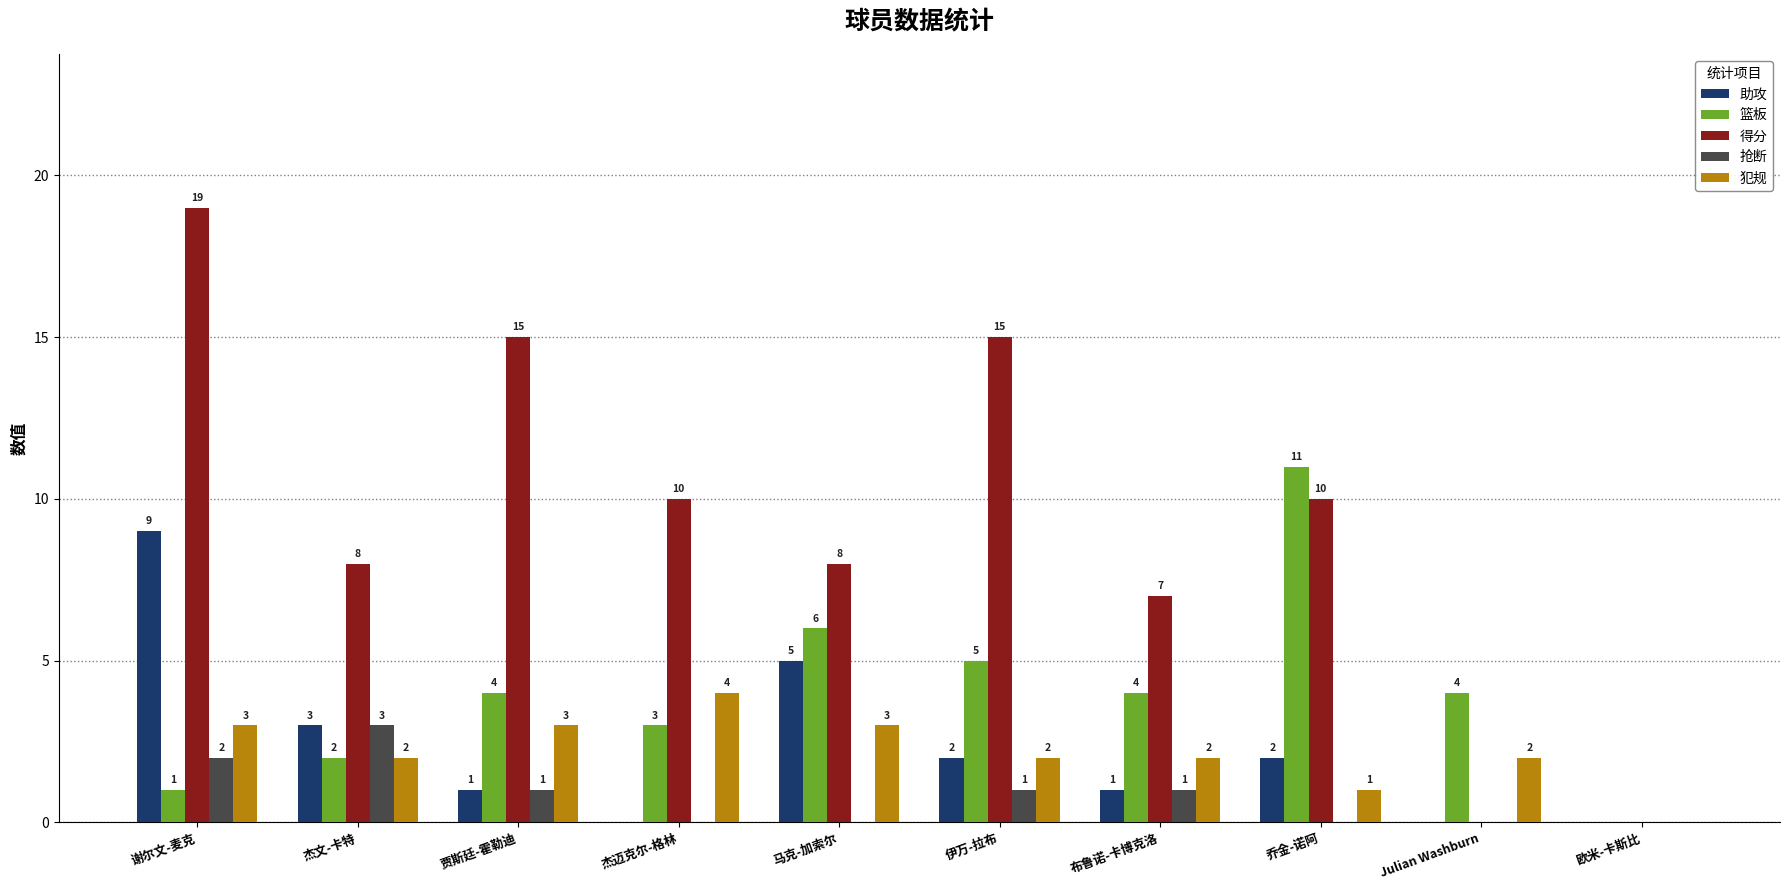

Between 布鲁诺-卡博克洛 and Julian Washburn, which series saw the biggest shift?

得分